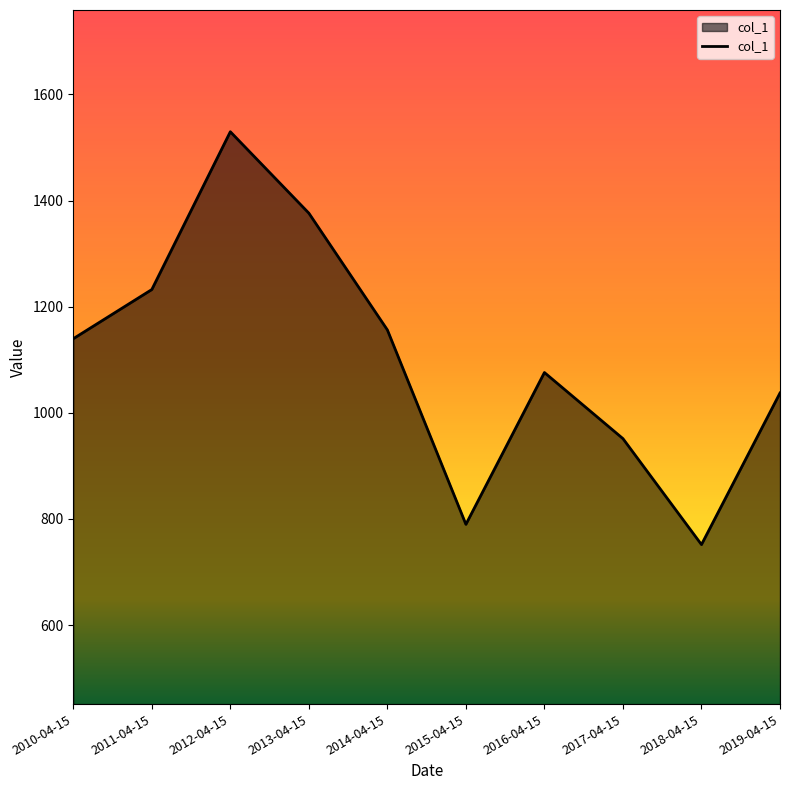

What is the maximum value shown in the chart?

1529.7